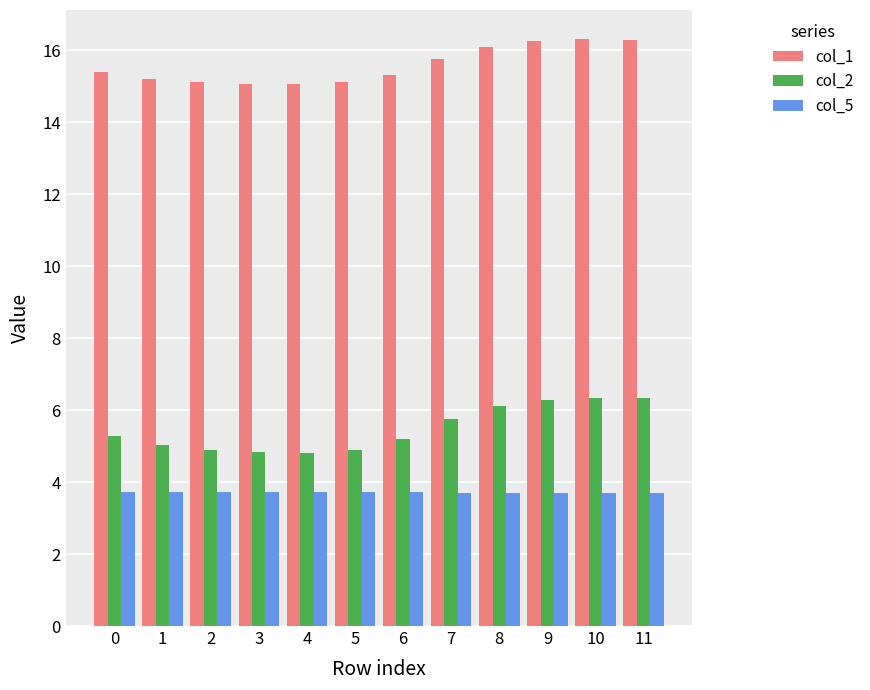

True or false: col_2 has a value of 5.3 at 0.

True